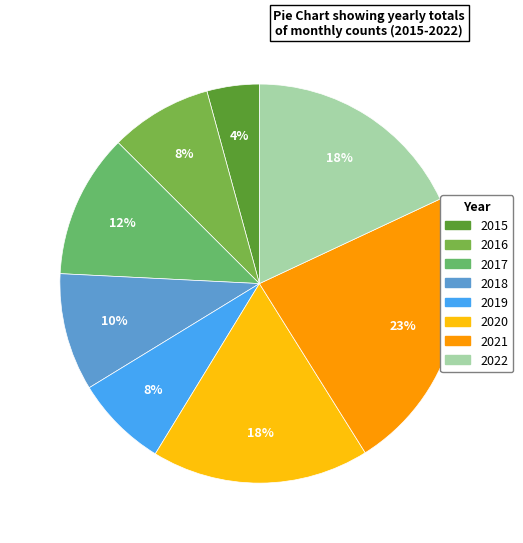

Is there any slice that represents more than half of the pie?

No